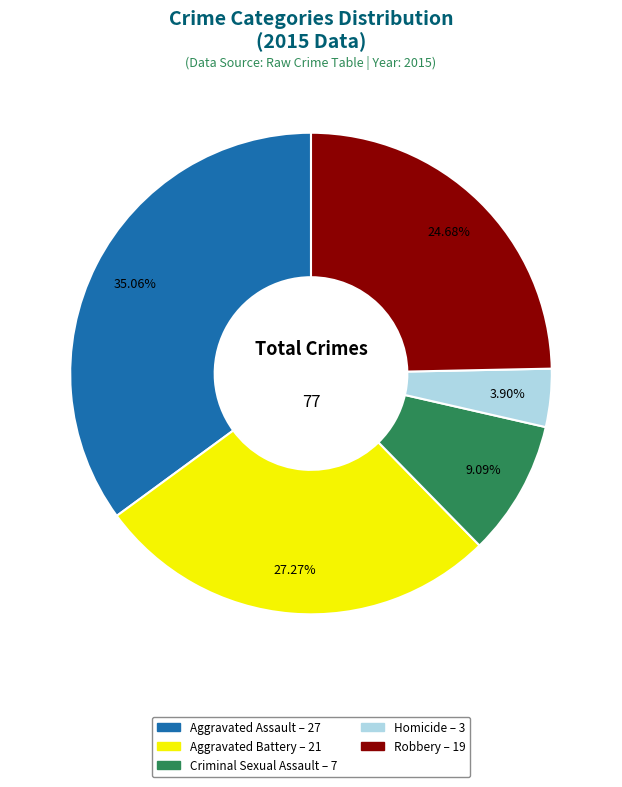

Rank the categories by value from lowest to highest.

Homicide, Criminal Sexual Assault, Robbery, Aggravated Battery, Aggravated Assault